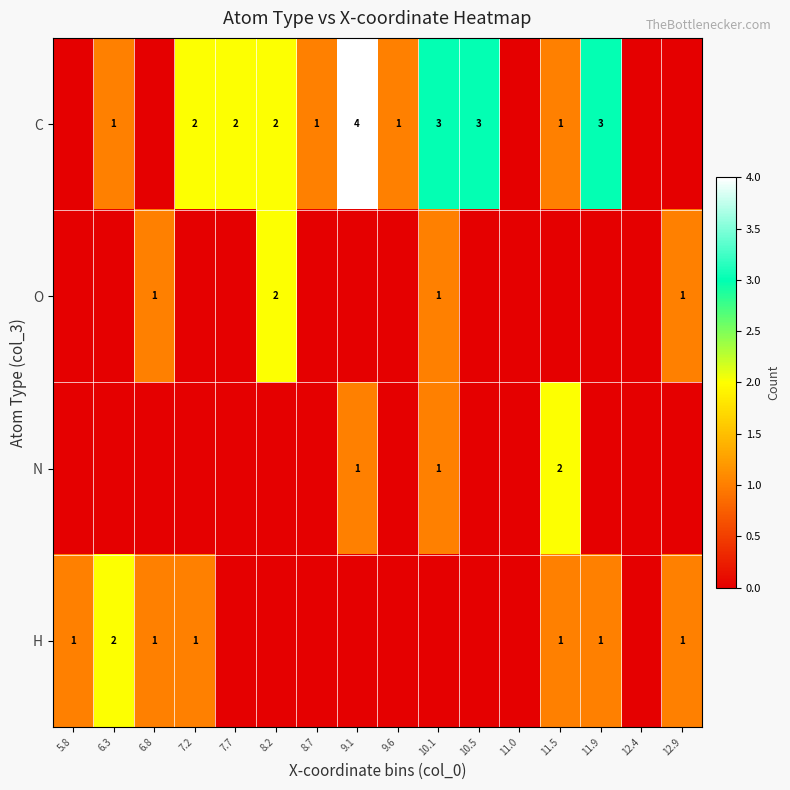

Is it true that C equals 1 at 8.2?

False